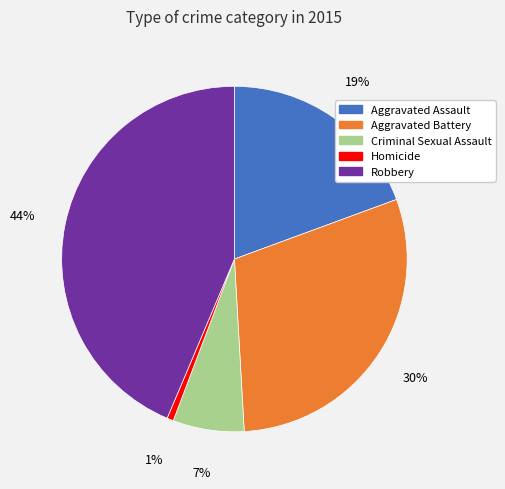

Rank the categories by value from lowest to highest.

Homicide, Criminal Sexual Assault, Aggravated Assault, Aggravated Battery, Robbery